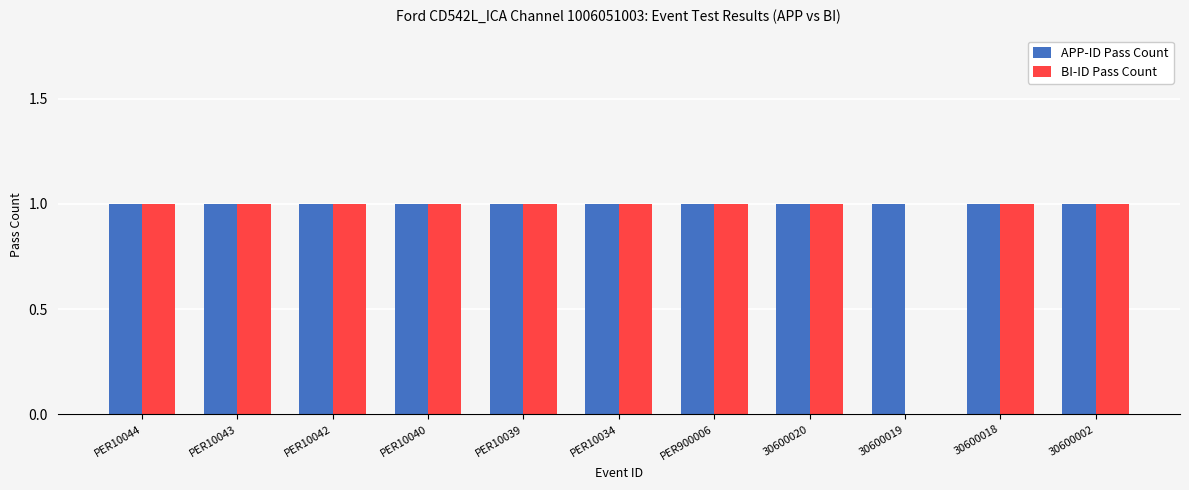

Is the value of APP-ID Pass Count at PER10039 greater than the value of BI-ID Pass Count at 30600019?

Yes